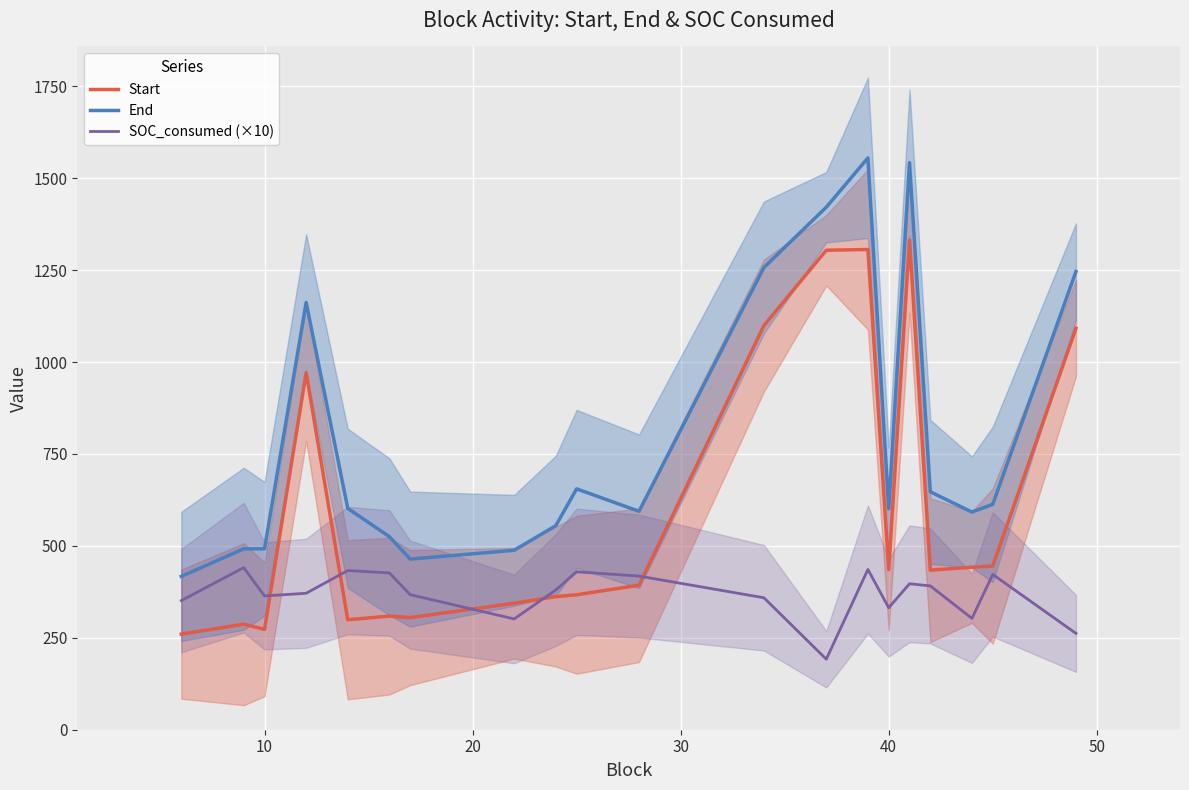

The value of End at 10 is 492.0. True or false?

True